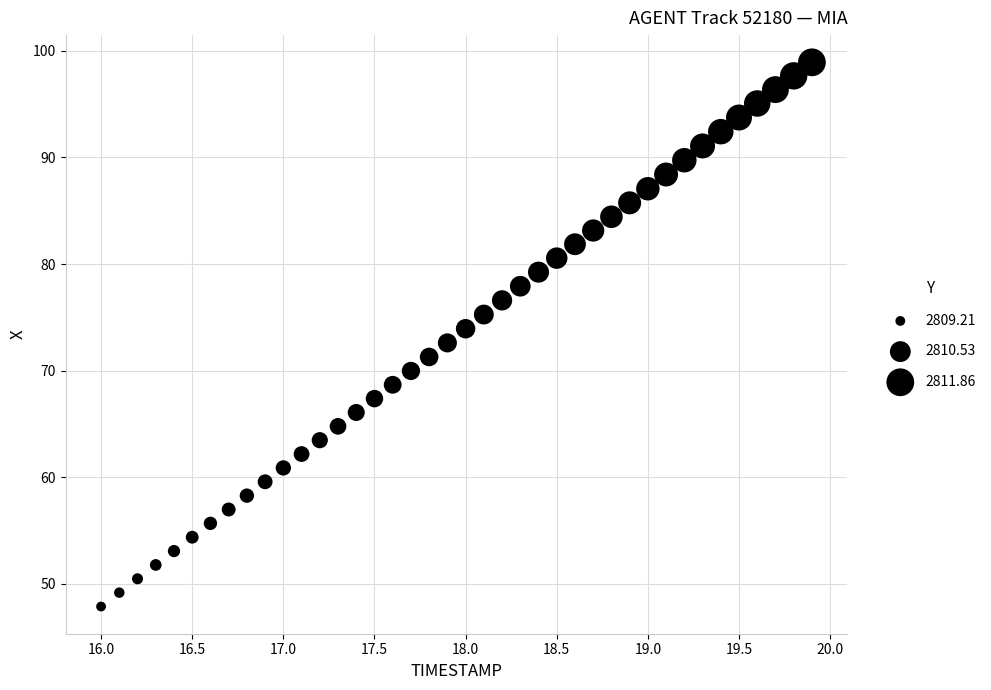

What is the range of X values (max minus min)?

3.9